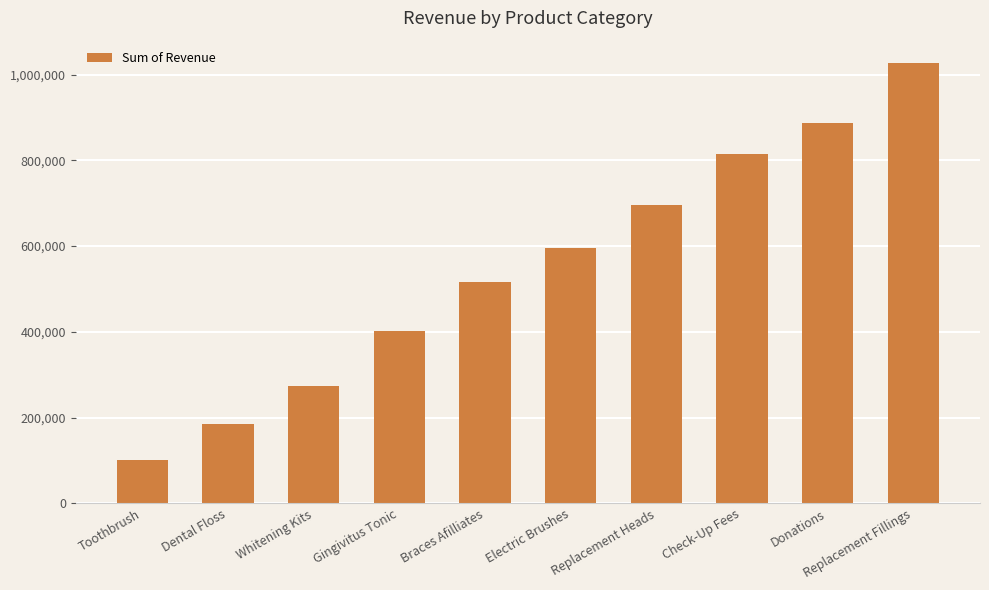

Reading right to left, transcribe all the data shown in this chart.

1027650	887184	814256	695590	594378	516775	401040	274143	185180	100374